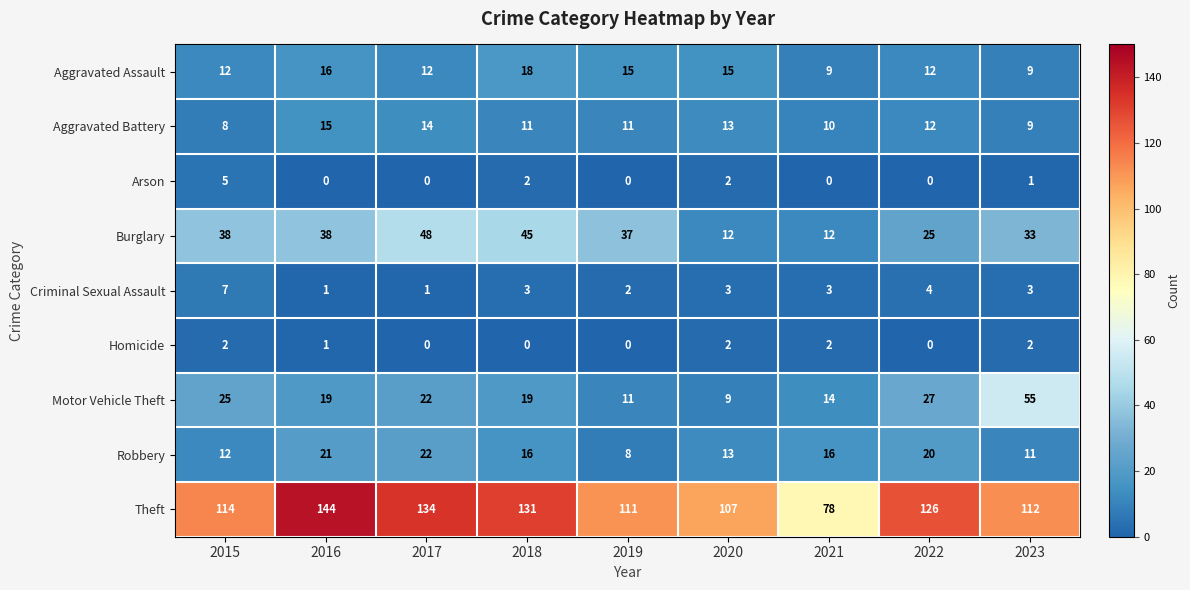

List the series in order of their peak value, highest first.

Theft, Motor Vehicle Theft, Burglary, Robbery, Aggravated Assault, Aggravated Battery, Criminal Sexual Assault, Arson, Homicide